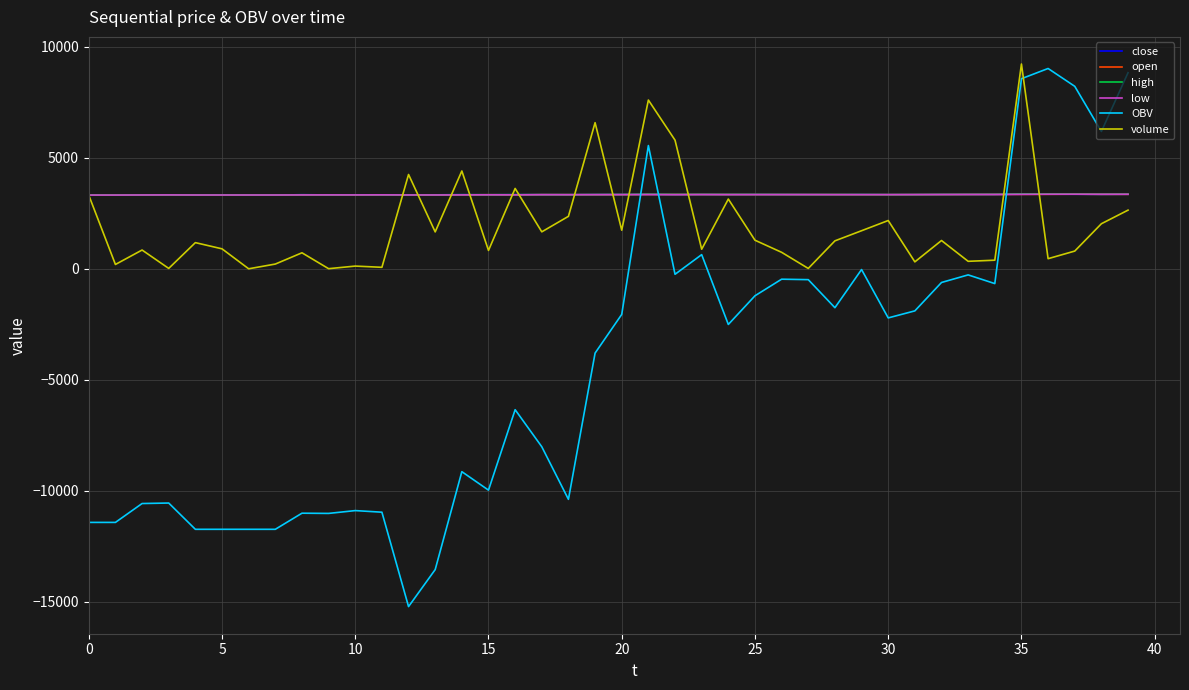

How many values in the high series are below 3346?

20